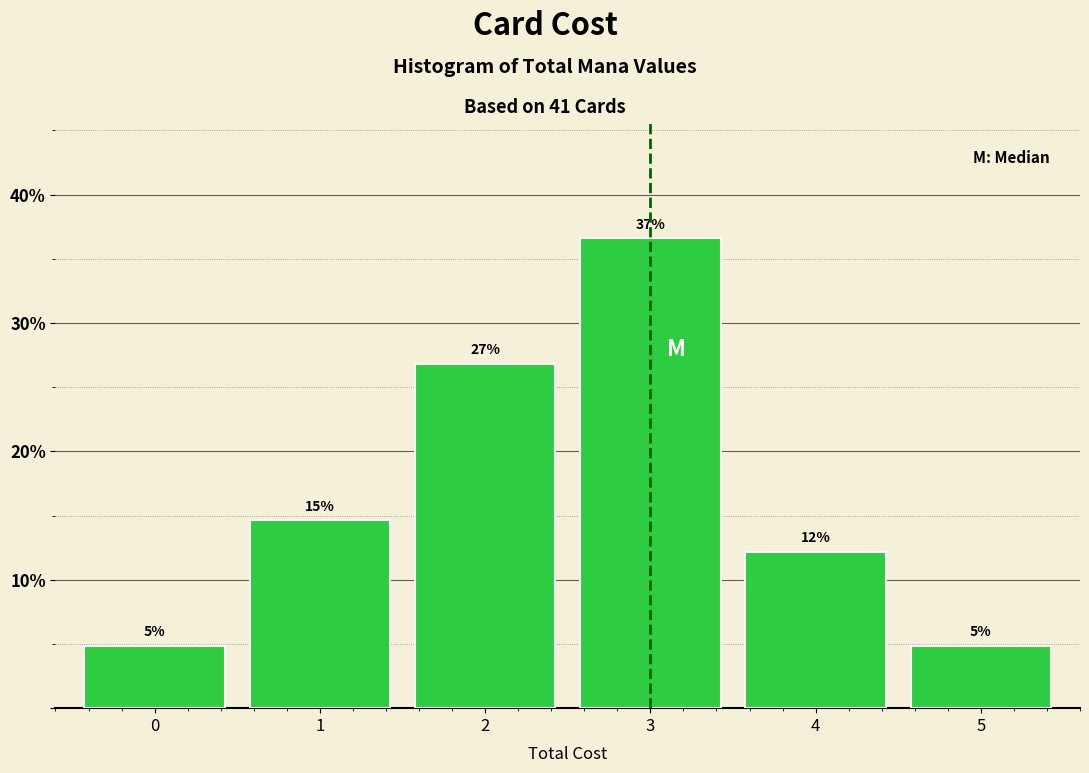

Are the bars horizontal?

No